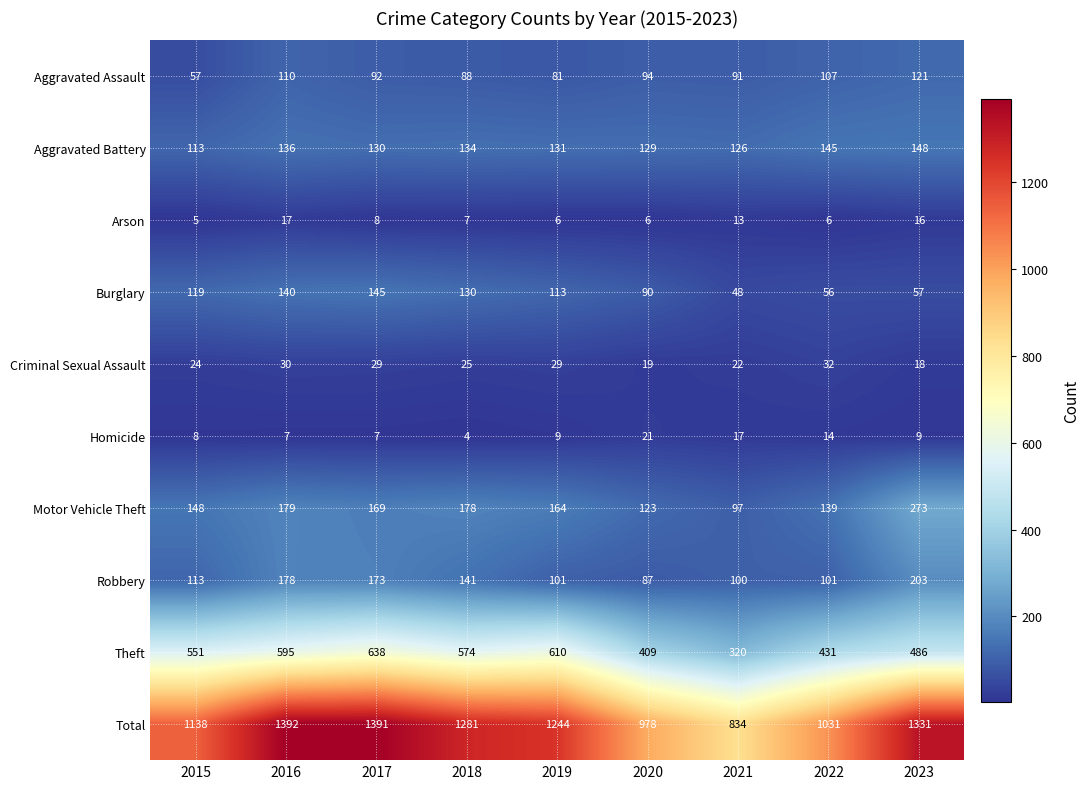

How many series are shown in this chart?

10